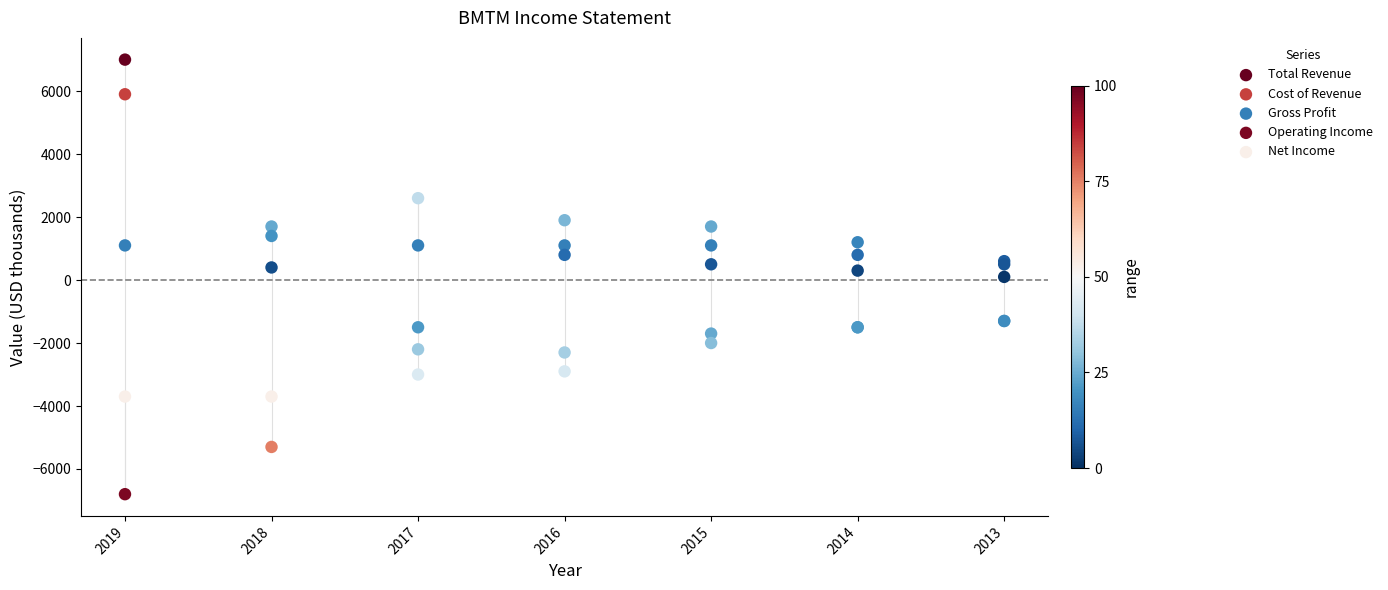

In the Total Revenue series, what Y value is closest to 3800?

1900